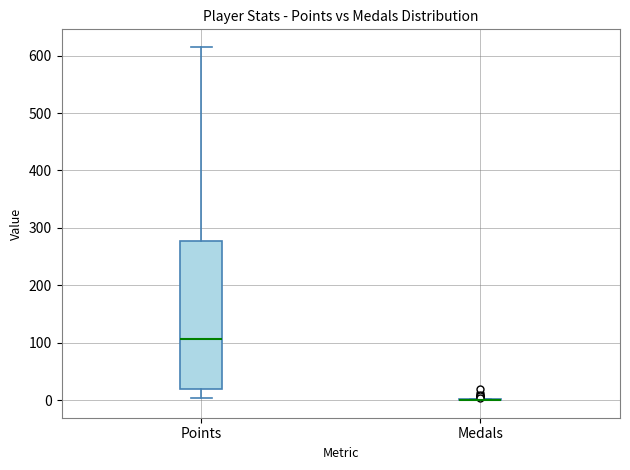

Where does the median line of the box for Points sit on the y-axis? The values are not printed on the chart, so give them approximately, as read against the axis.

110